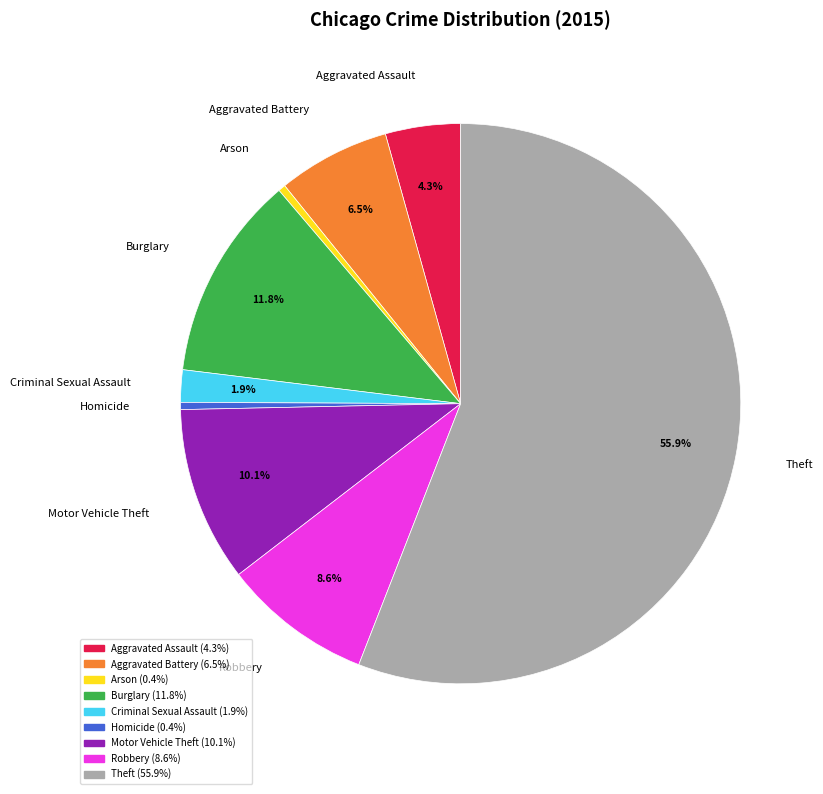

What is the largest slice in the pie chart?

Theft